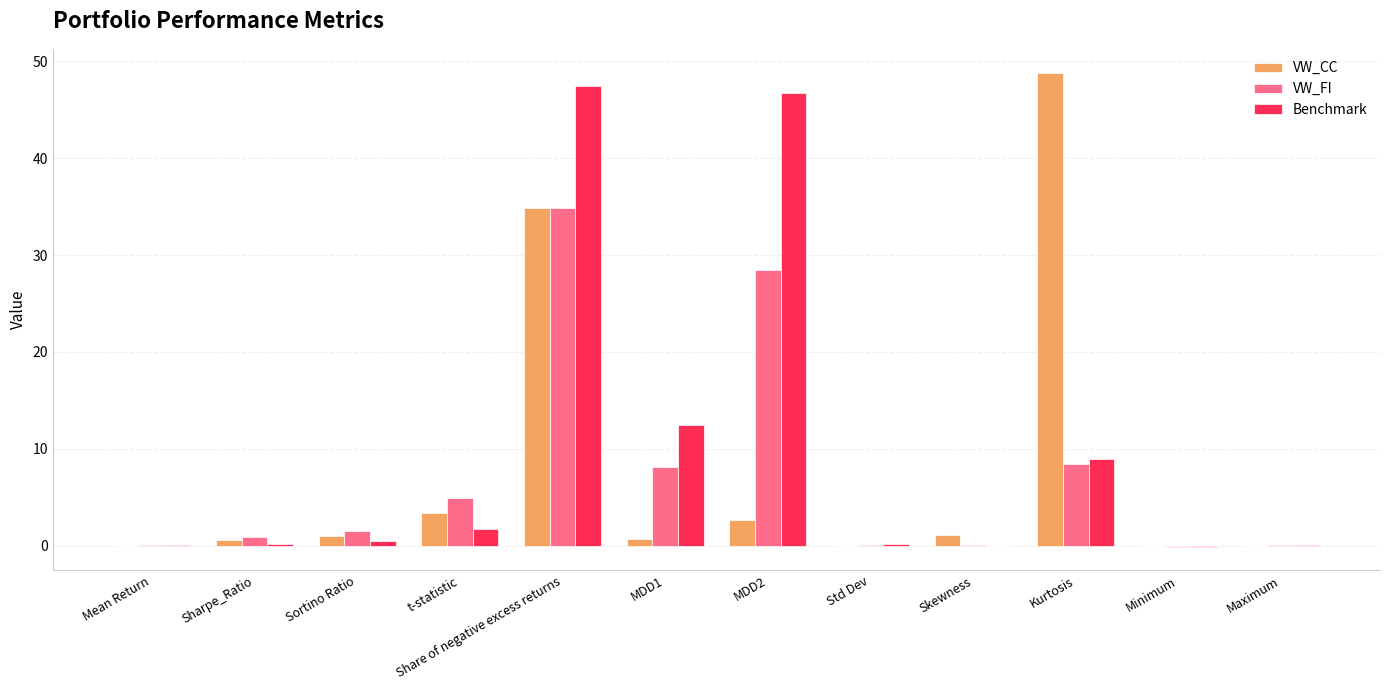

The Benchmark series shows 28.0 at MDD2. True or false?

False